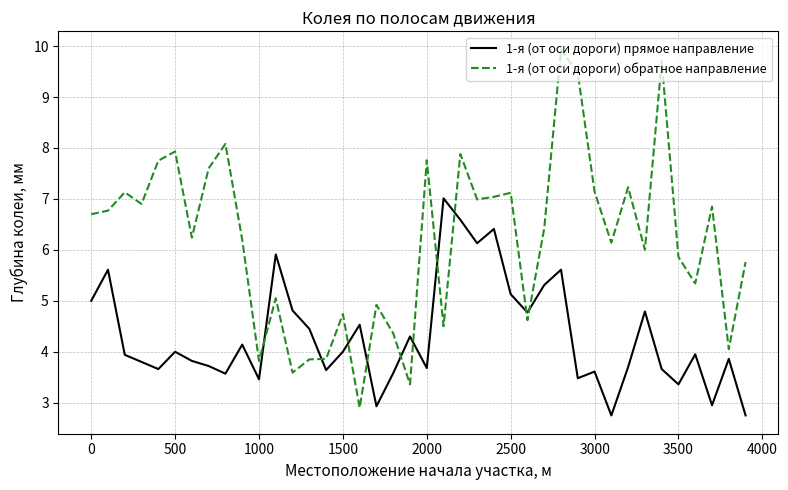

What is the lowest value of the 1-я (от оси дороги) прямое направление series?

2.8